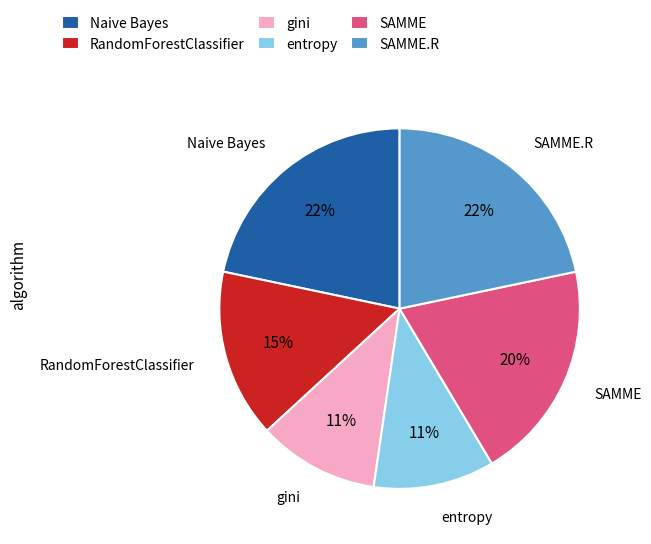

Do Naive Bayes and SAMME.R together represent more than half of the pie?

No